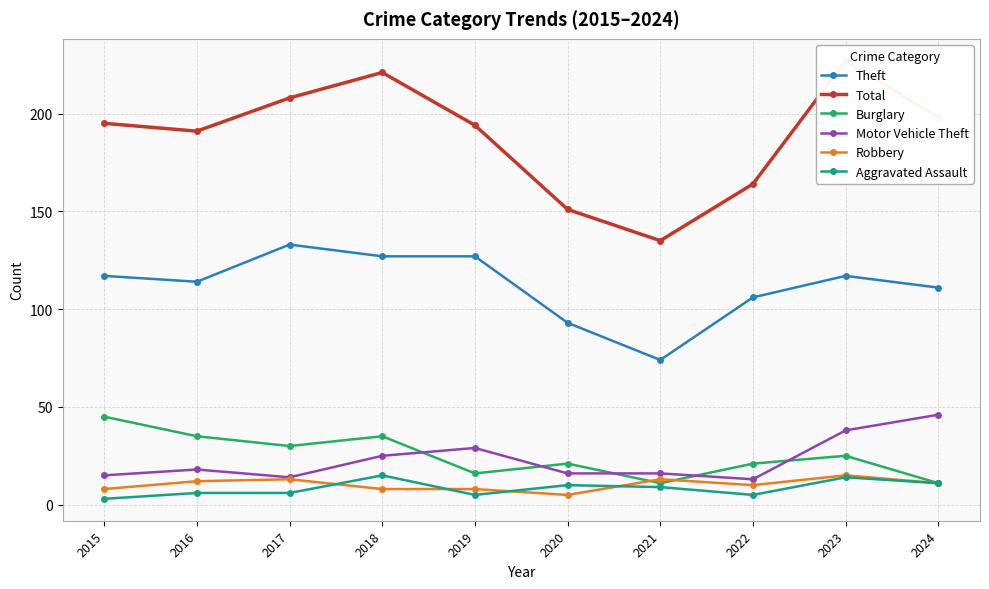

At which category does Robbery reach its first local valley?

2020